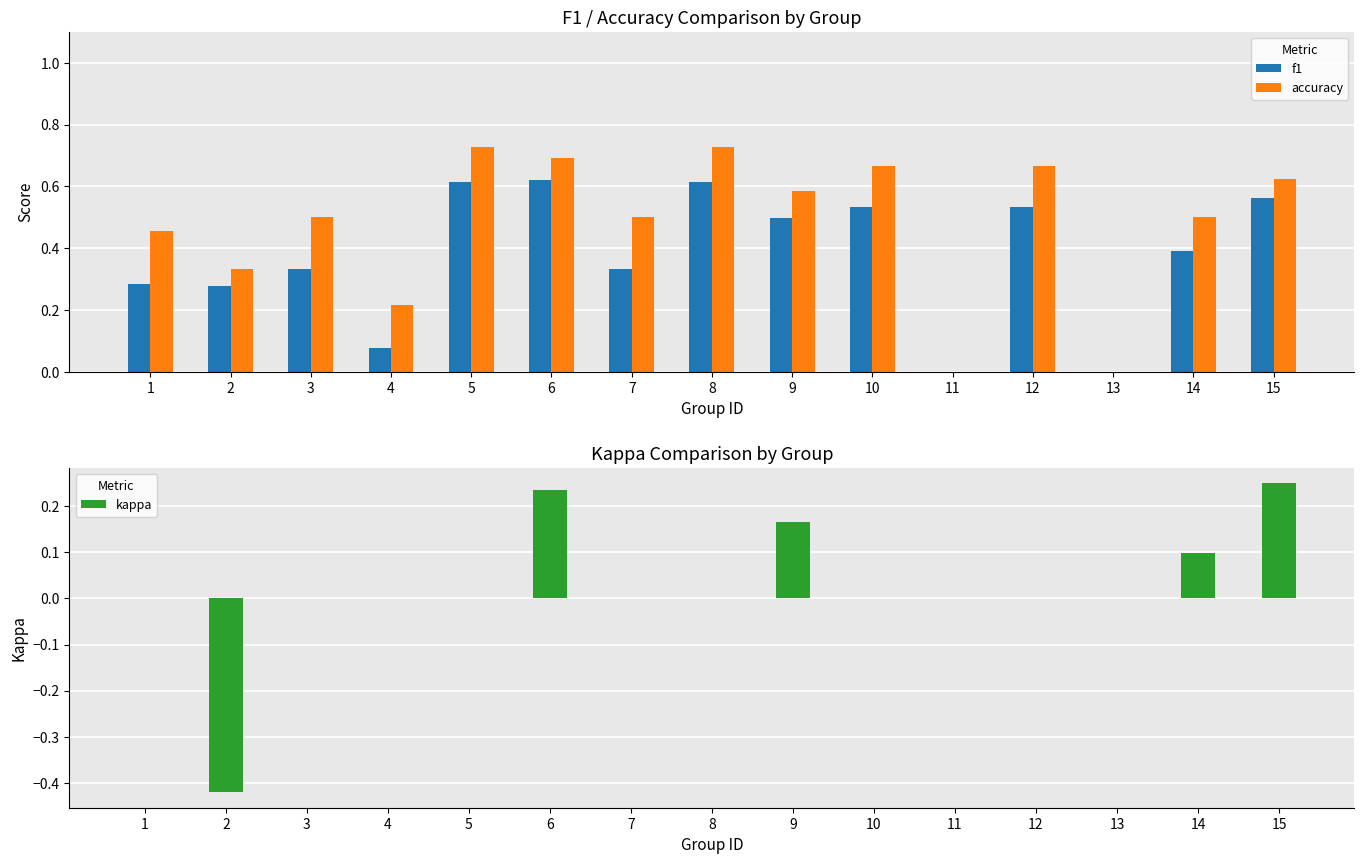

How many values in f1 are above zero?

13